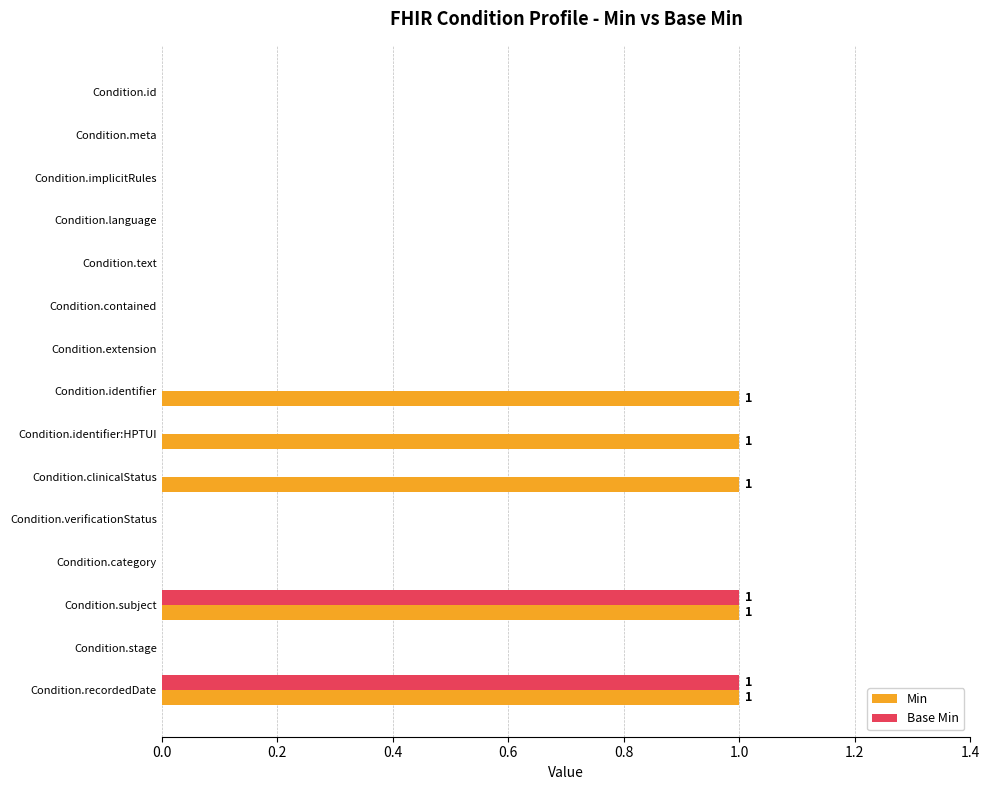

What is the sum of all Min values?

5